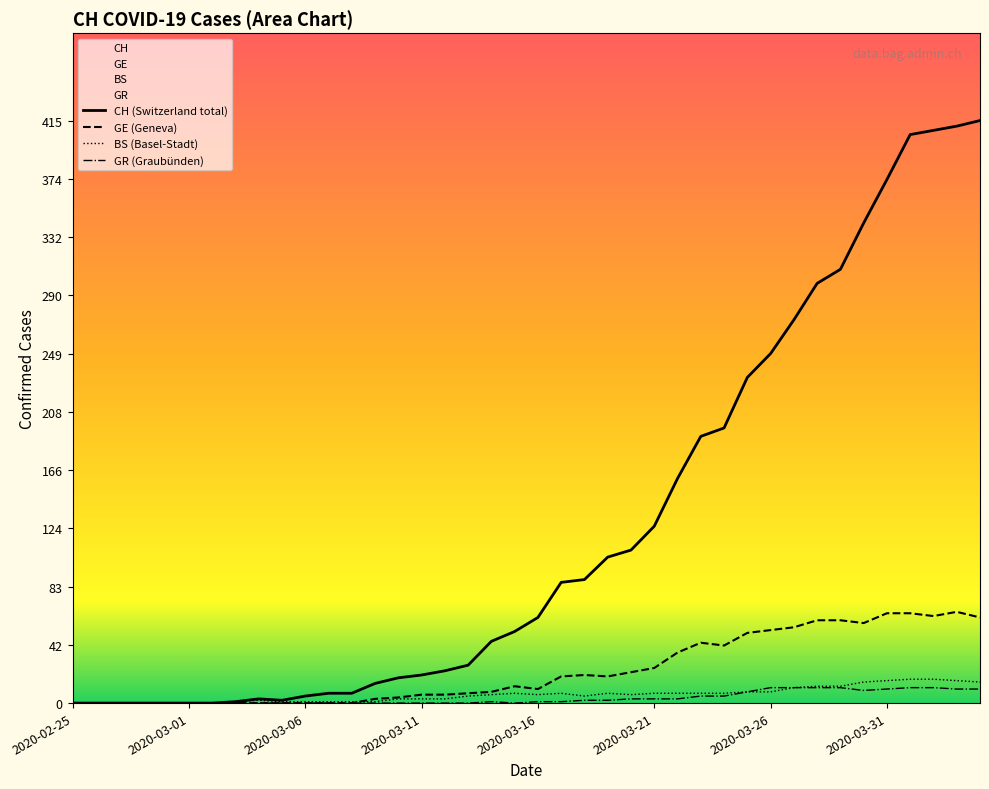

Is it true that GR (Graubünden) equals 19 at 37?

False